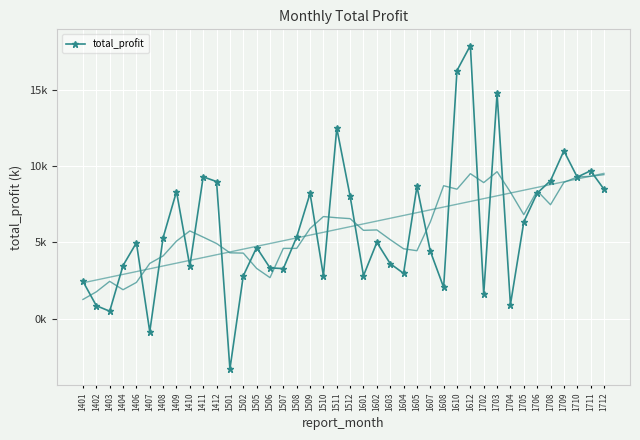

What is the ratio of the value at 1705 to the value at 1411?

0.7